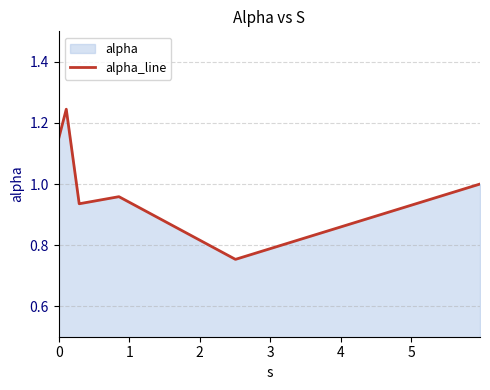

True or false: the data has more than 0 interior local peaks.

True